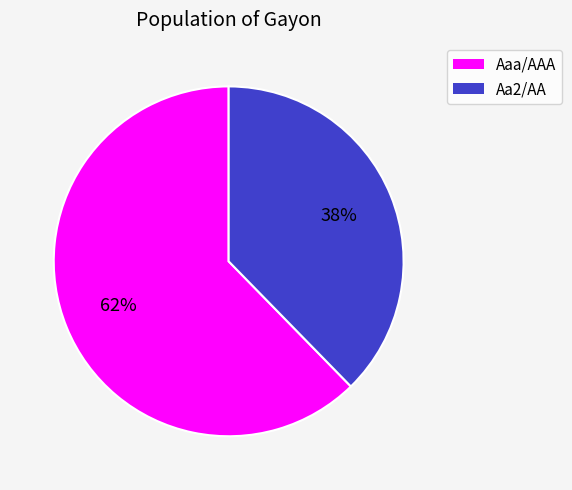

To the nearest percent, what is the average slice percentage?

50%